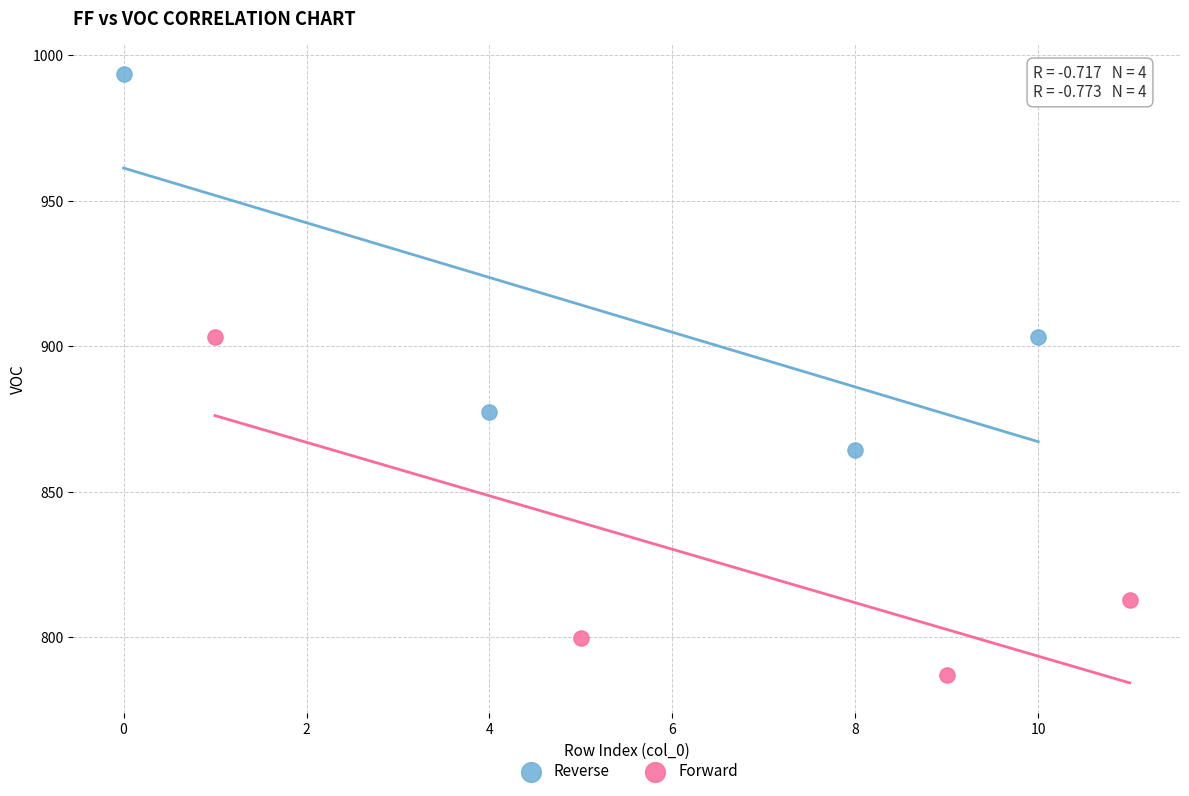

Which series reaches the minimum Y coordinate?

Forward